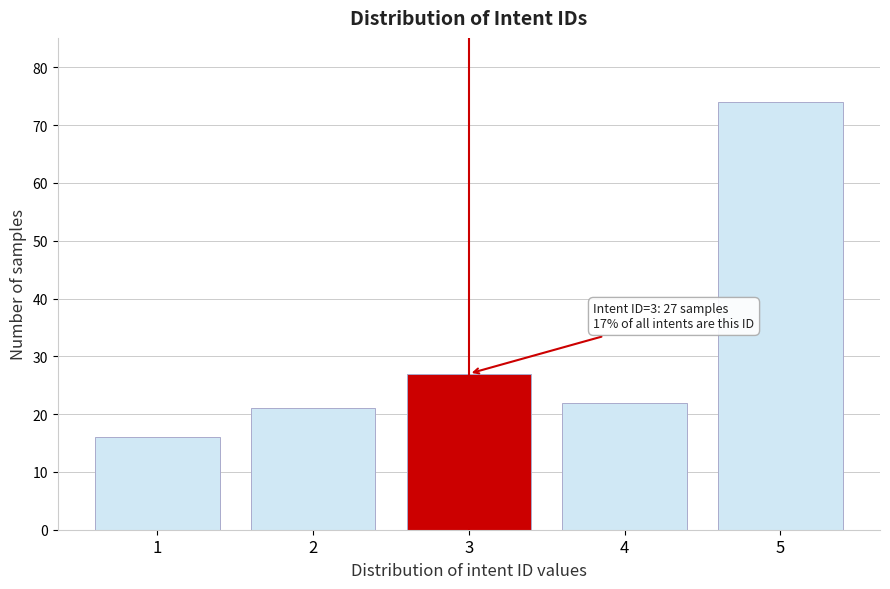

Reading left to right, transcribe all the data shown in this chart.

1=16	2=21	3=27	4=22	5=74